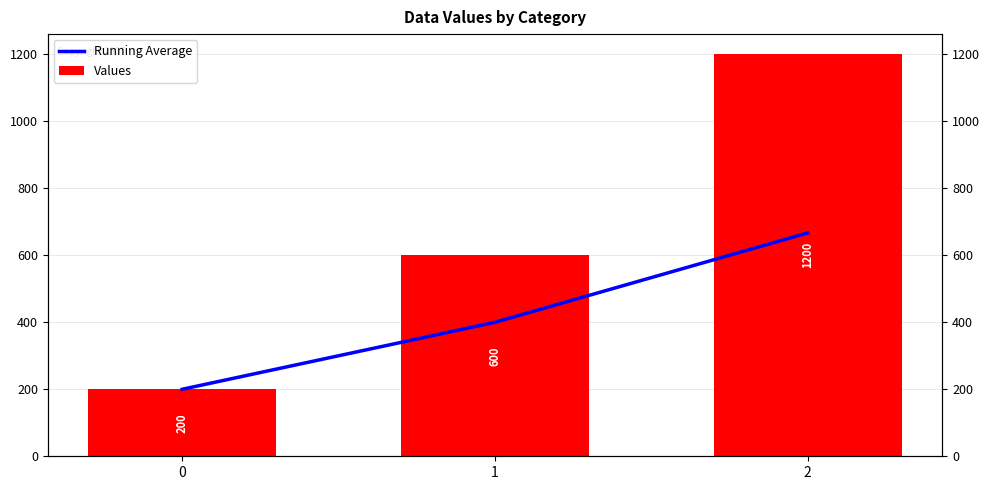

How many values in the Values series exceed 600?

1